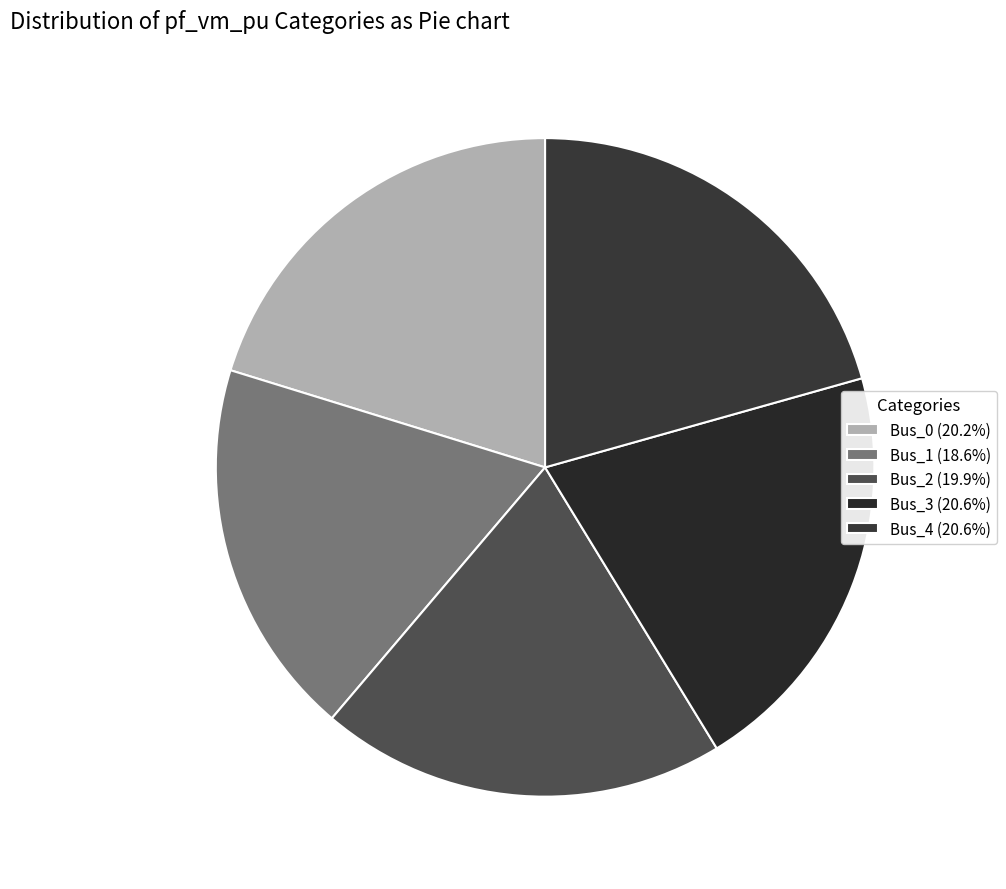

What percentage do Bus_4 and Bus_1 together represent?

39.2%